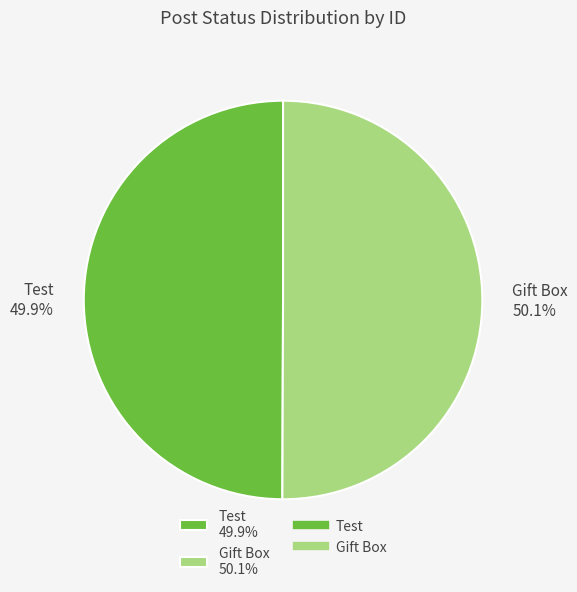

Is there a majority slice in this chart?

Yes